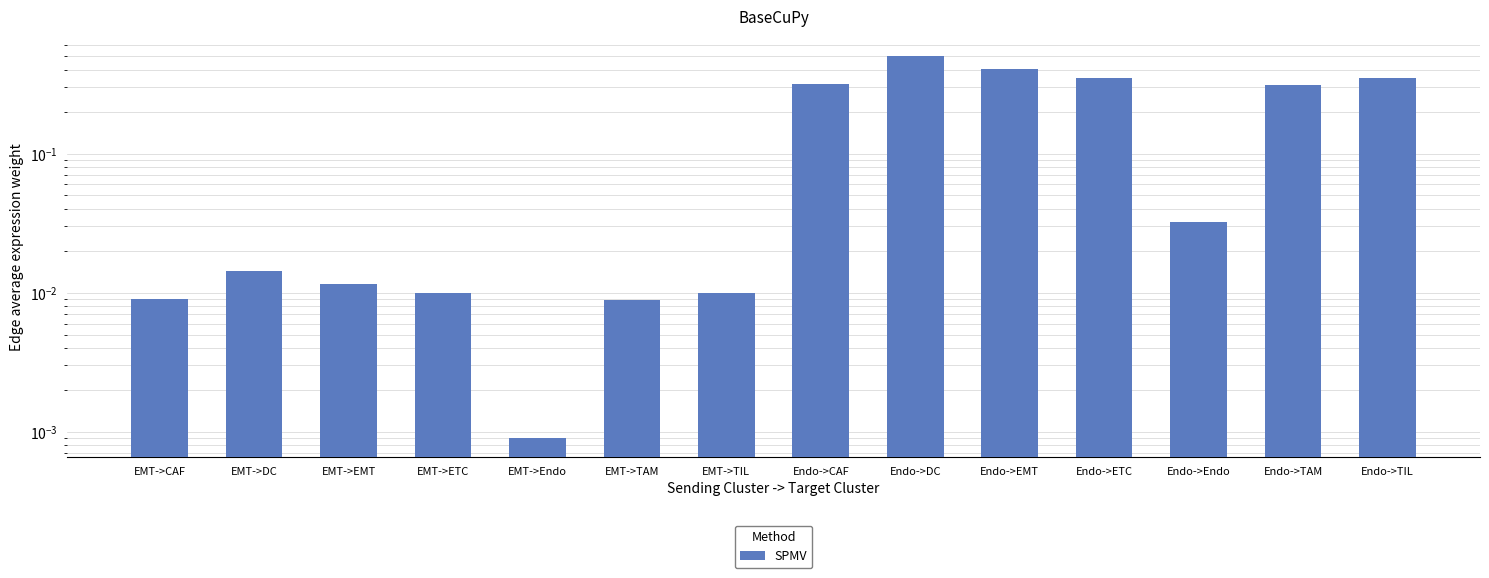

Which label corresponds to the largest value in the chart?

Endo->DC